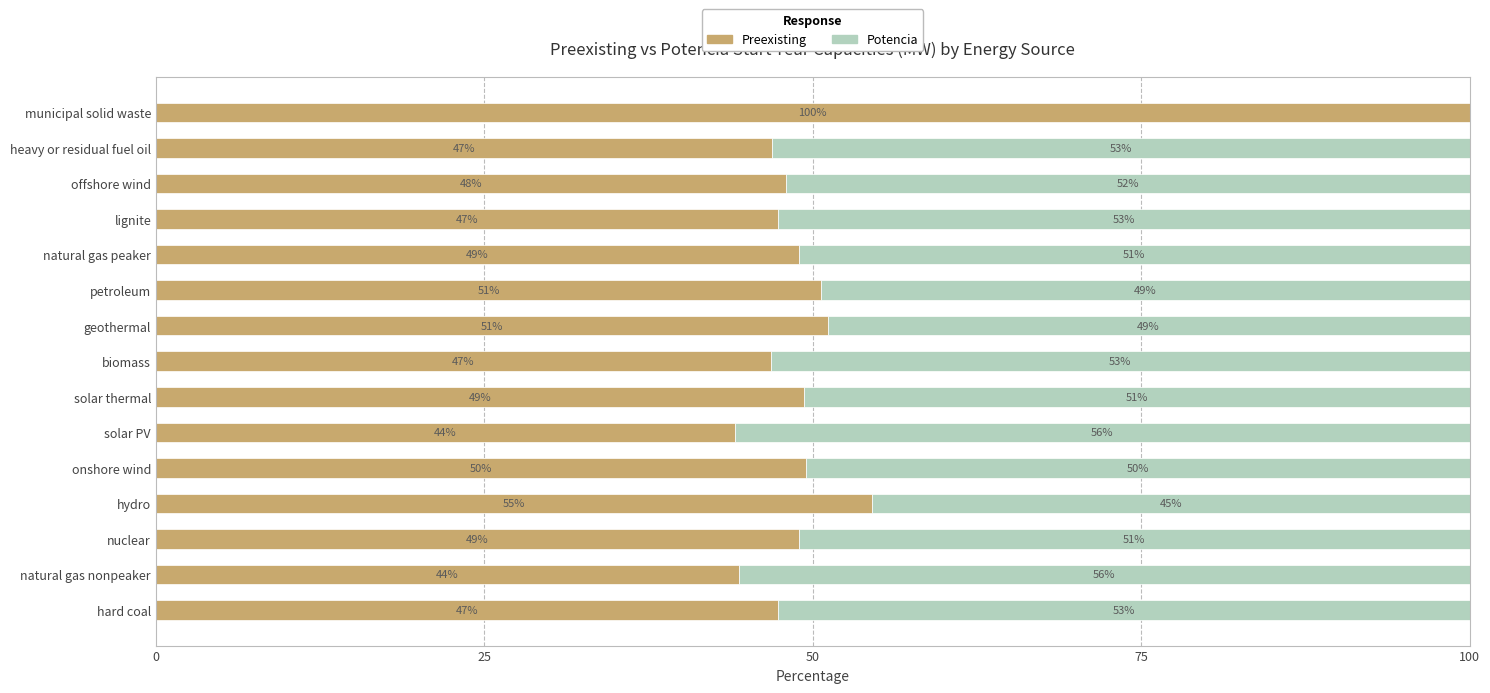

What is the total value across all series at nuclear?

100.0